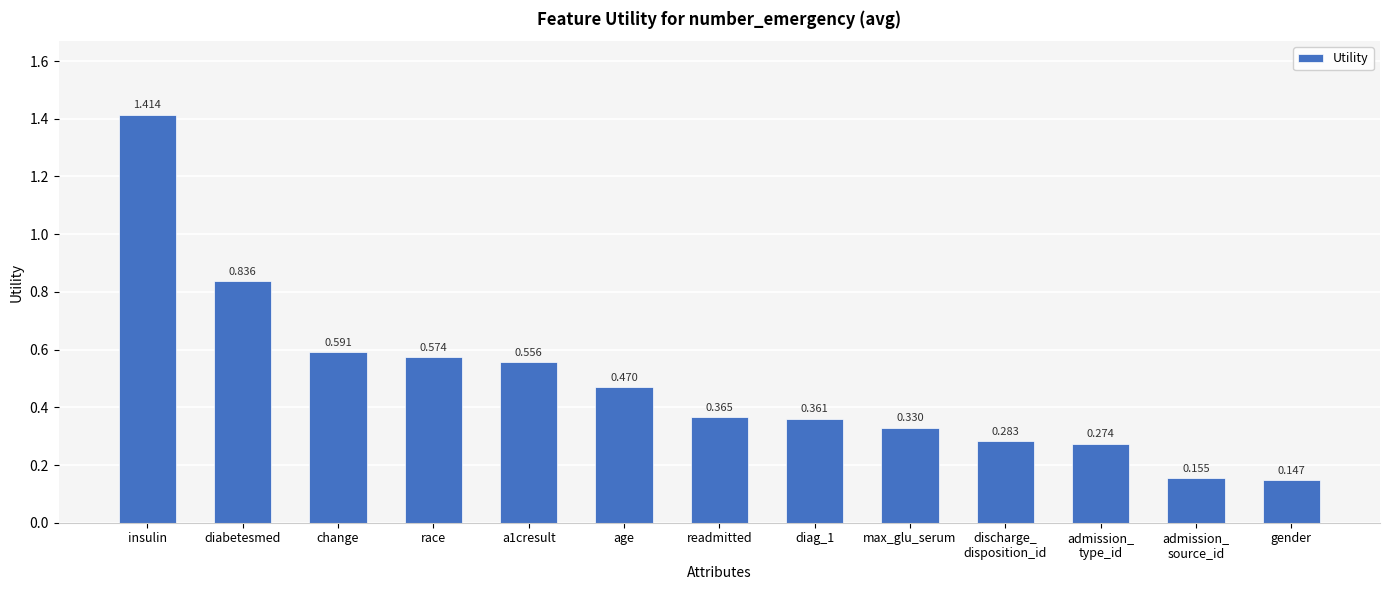

Where is the data nearest to the value 0?

gender